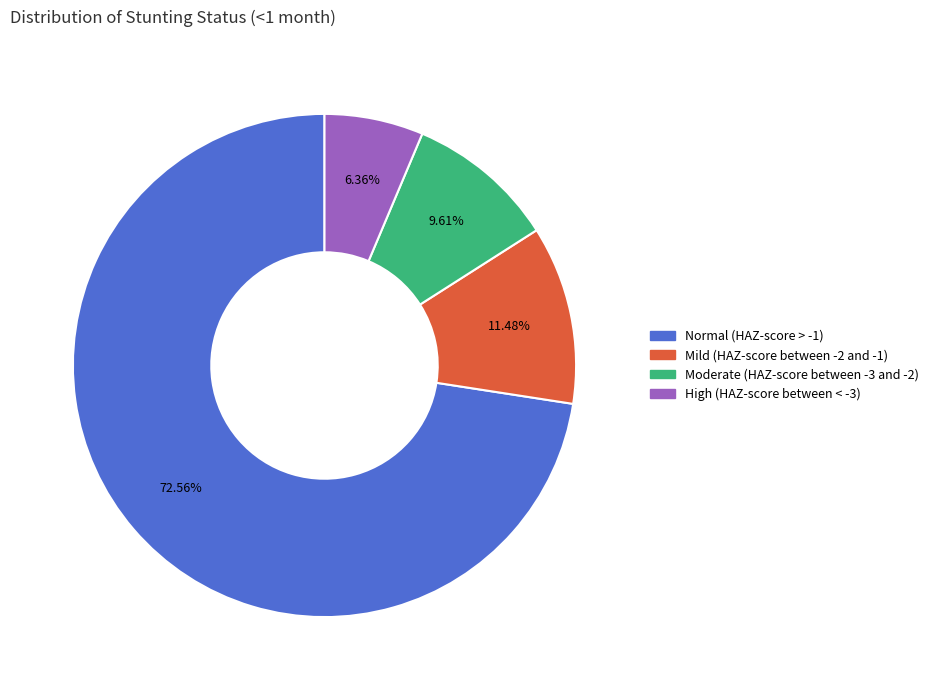

How many segments does this pie chart have?

4